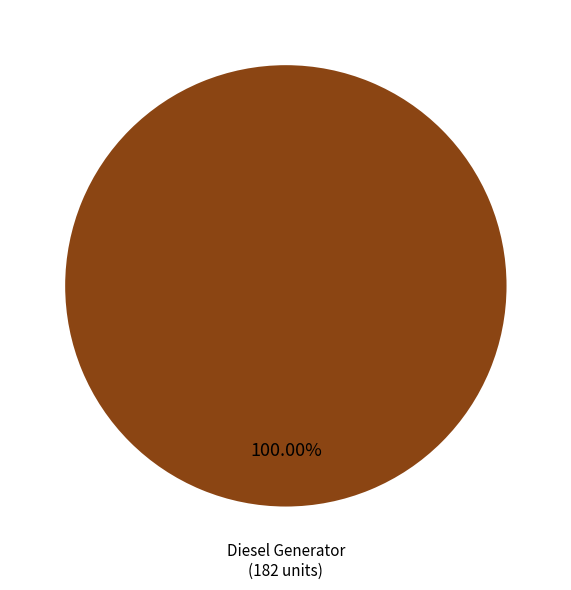

Does any single category account for the majority?

Yes